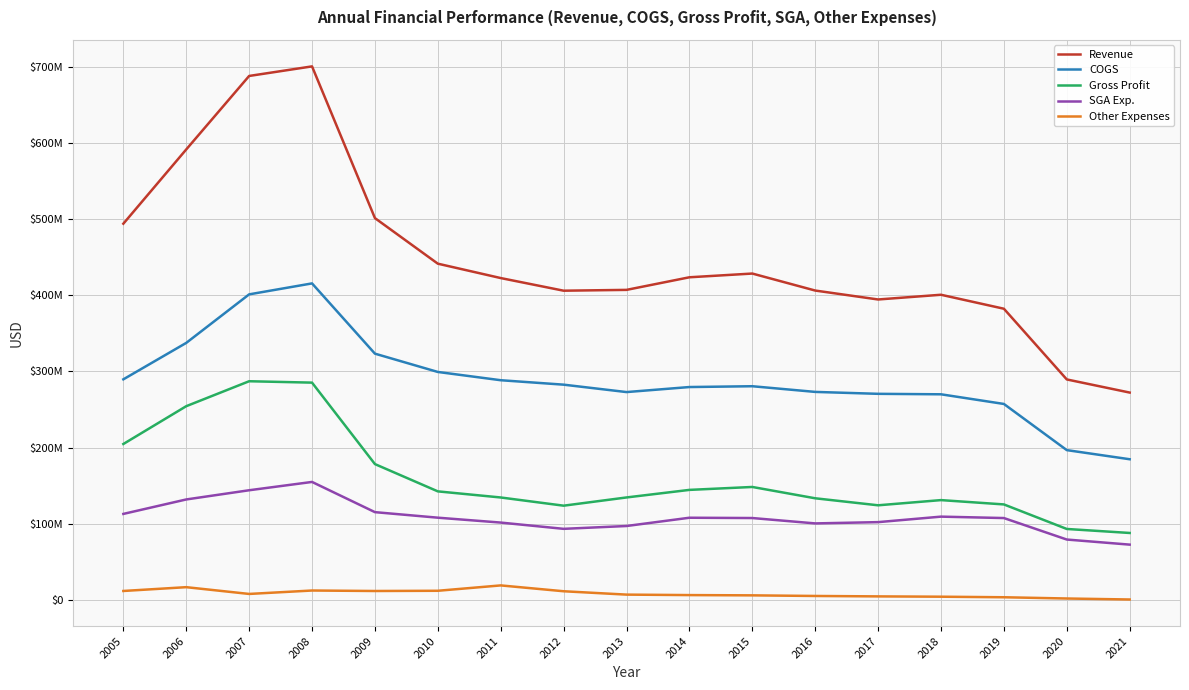

Is it true that Revenue equals 688400000 at 2007?

True